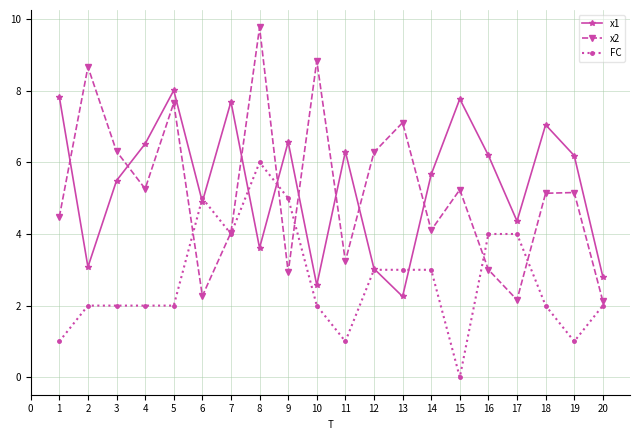

What is the value of the x2 point at the 18th from the left?

5.1